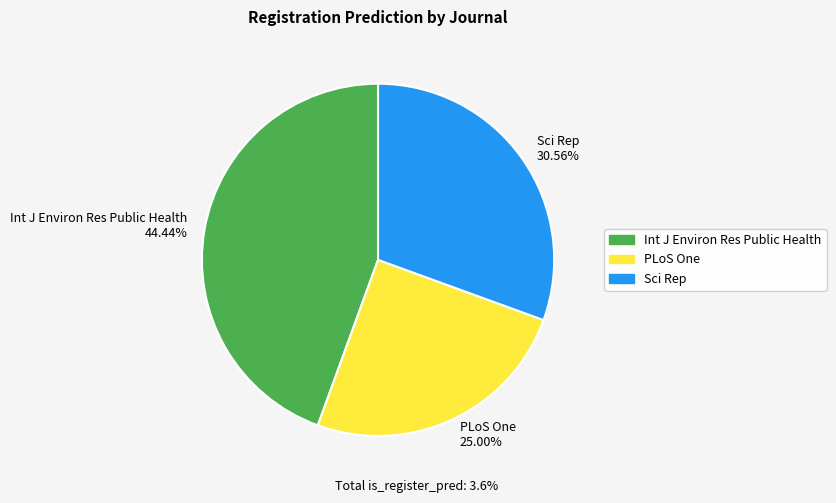

How many segments does this pie chart have?

3